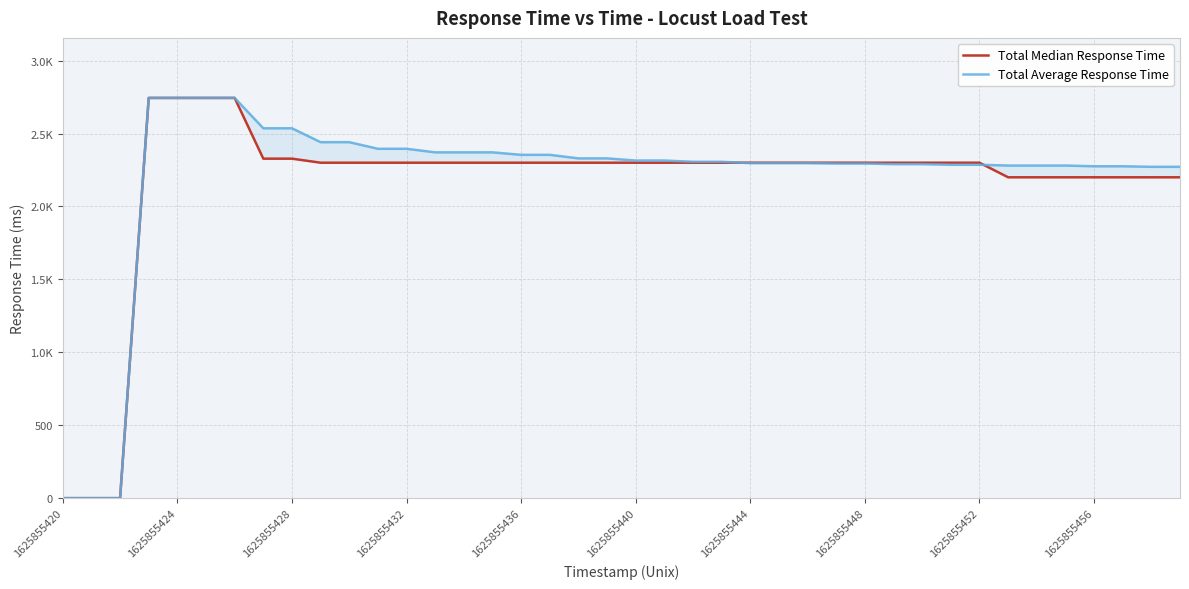

Rank the series at 37 from highest to lowest value.

Total Average Response Time, Total Median Response Time